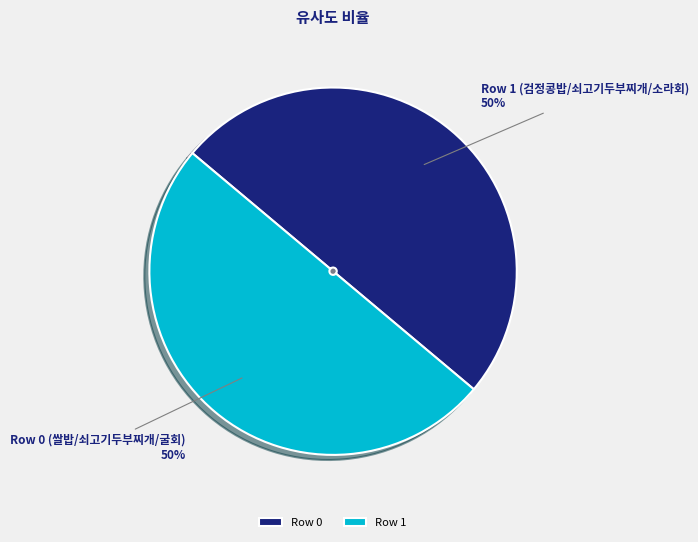

Count the number of slices in the pie.

2